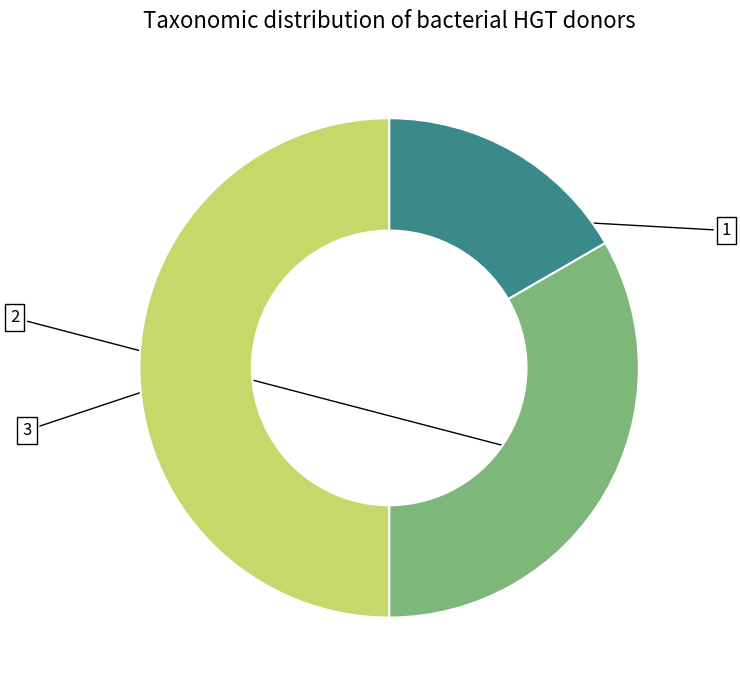

What is the largest slice in the pie chart?

3